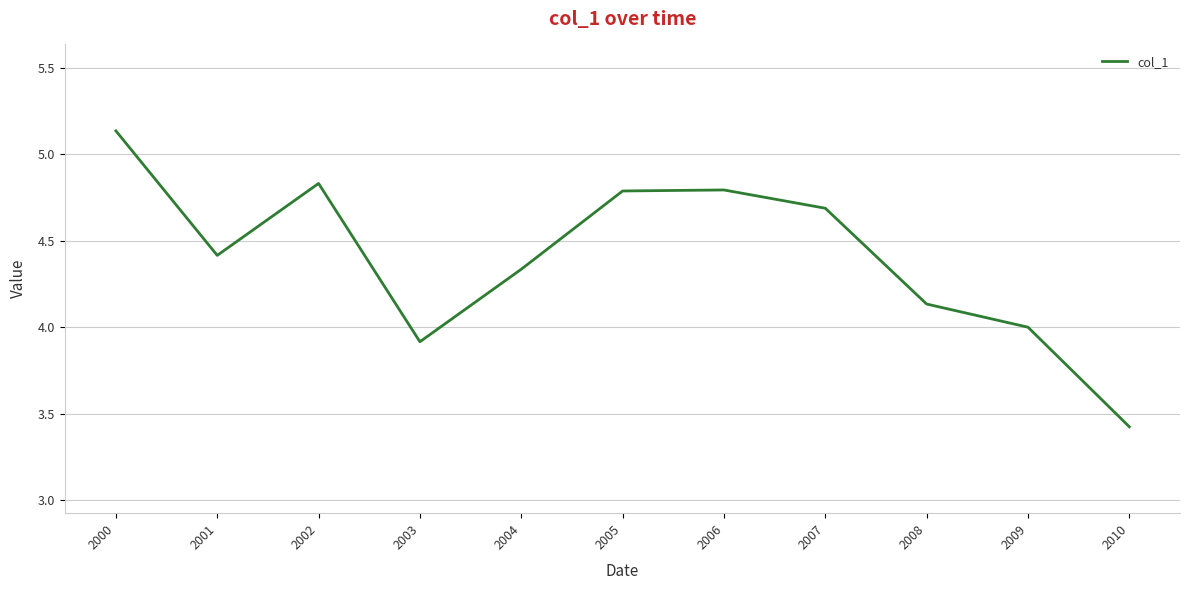

How many lines are shown in the chart?

1